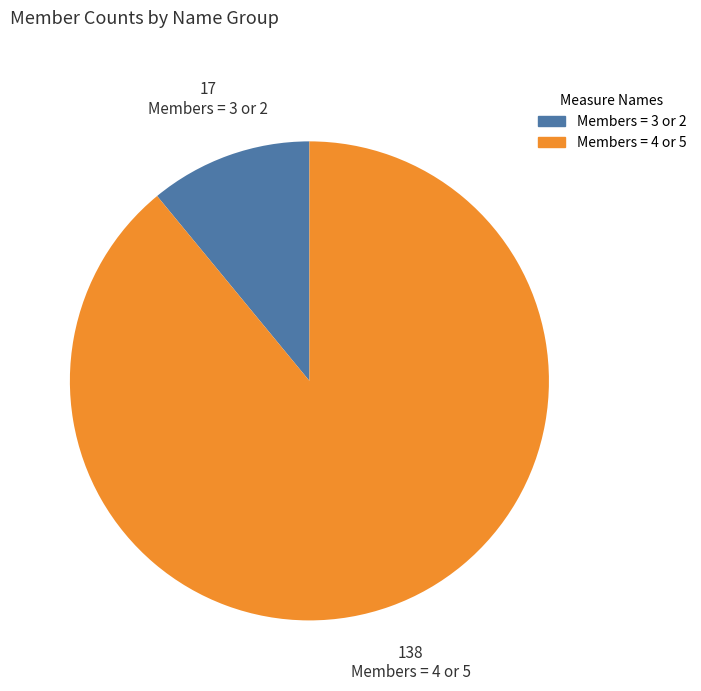

Is there any slice that represents more than half of the pie?

Yes